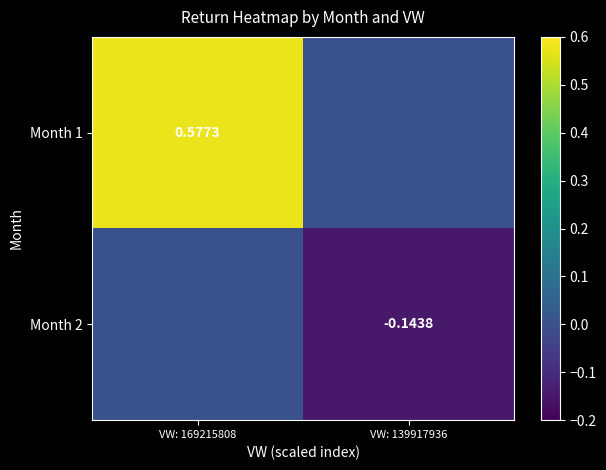

Which series has the largest range (max minus min)?

Month 1